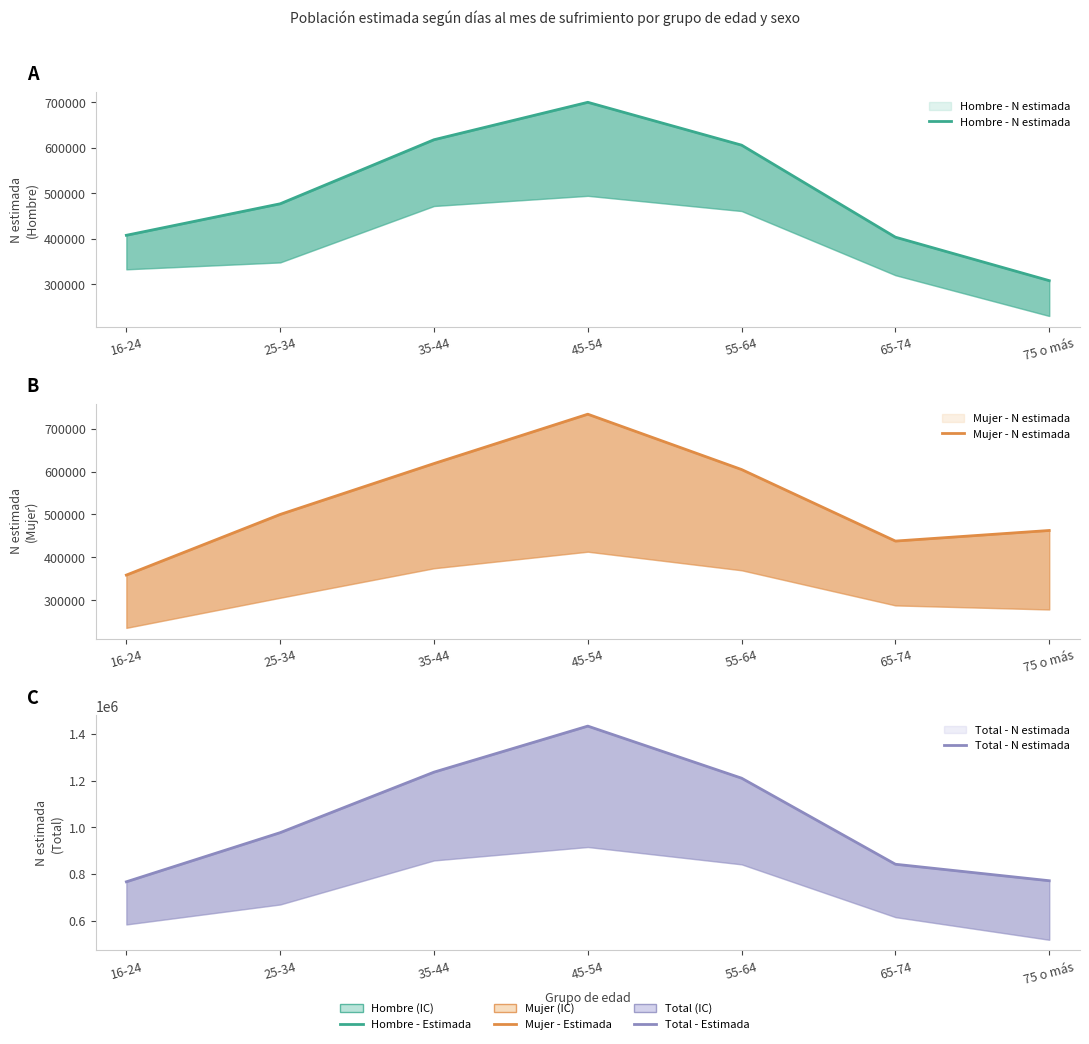

What is the value of the Hombre - N estimada point at the 6th from the left?

403628